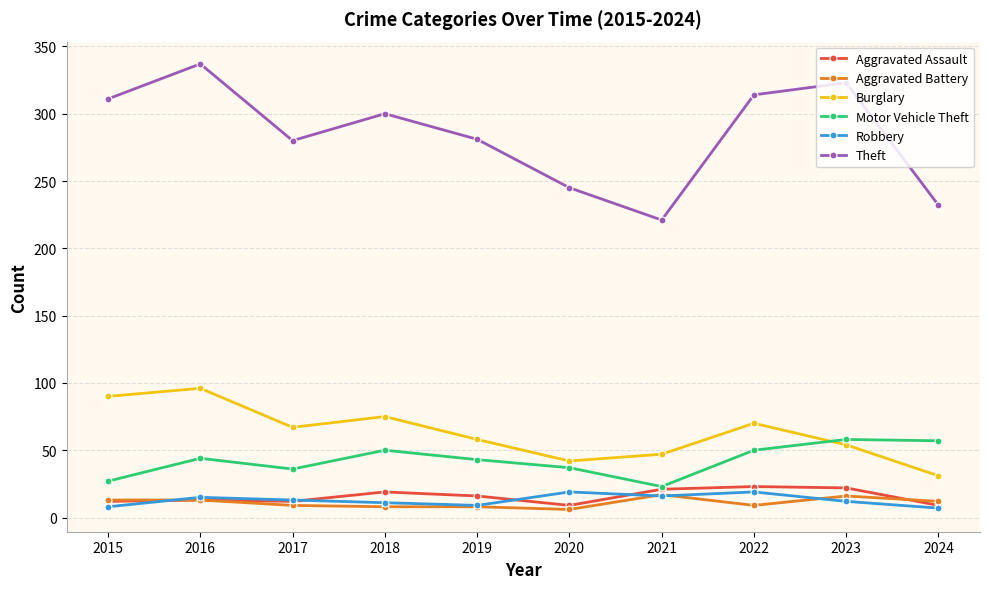

What are all the series names shown in the legend?

Aggravated Assault, Aggravated Battery, Burglary, Motor Vehicle Theft, Robbery, Theft